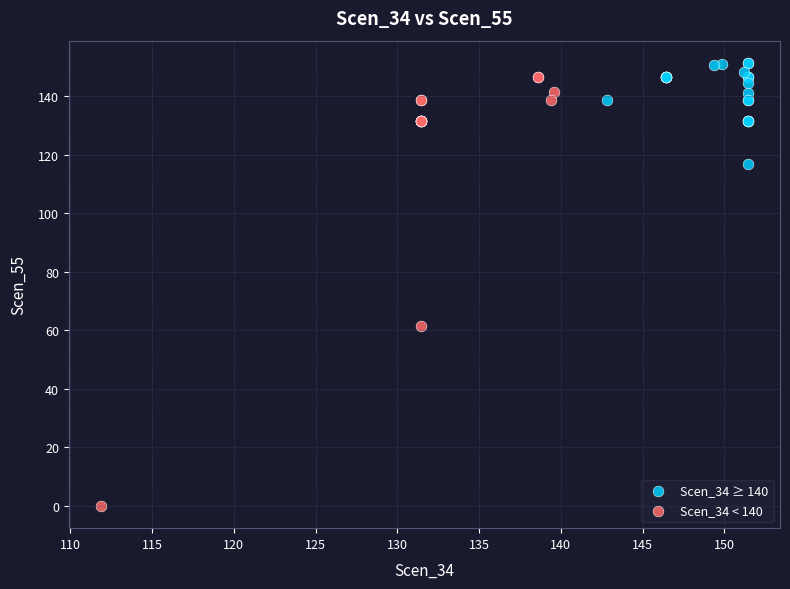

Which series reaches the minimum Y coordinate?

Scen_34 < 140